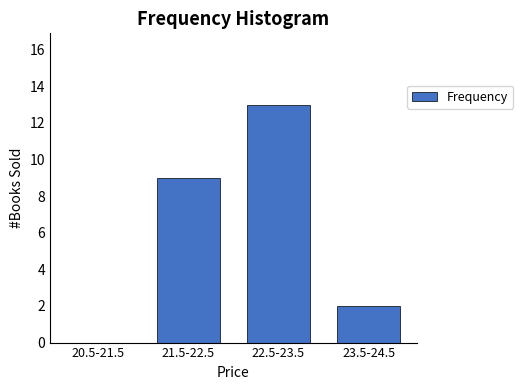

Reading right to left, transcribe all the data shown in this chart.

23.5-24.5=2	22.5-23.5=13	21.5-22.5=9	20.5-21.5=0